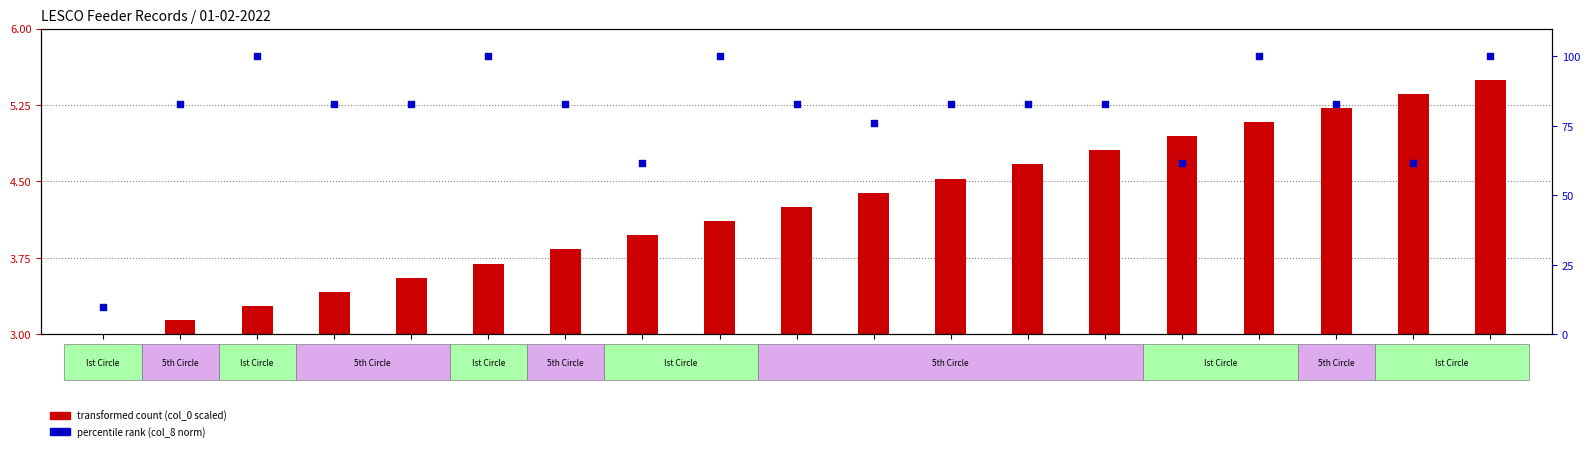

Is the value of transformed count (col_0 scaled) at 5096 greater than the value of percentile rank (col_8 norm) at 5102?

No